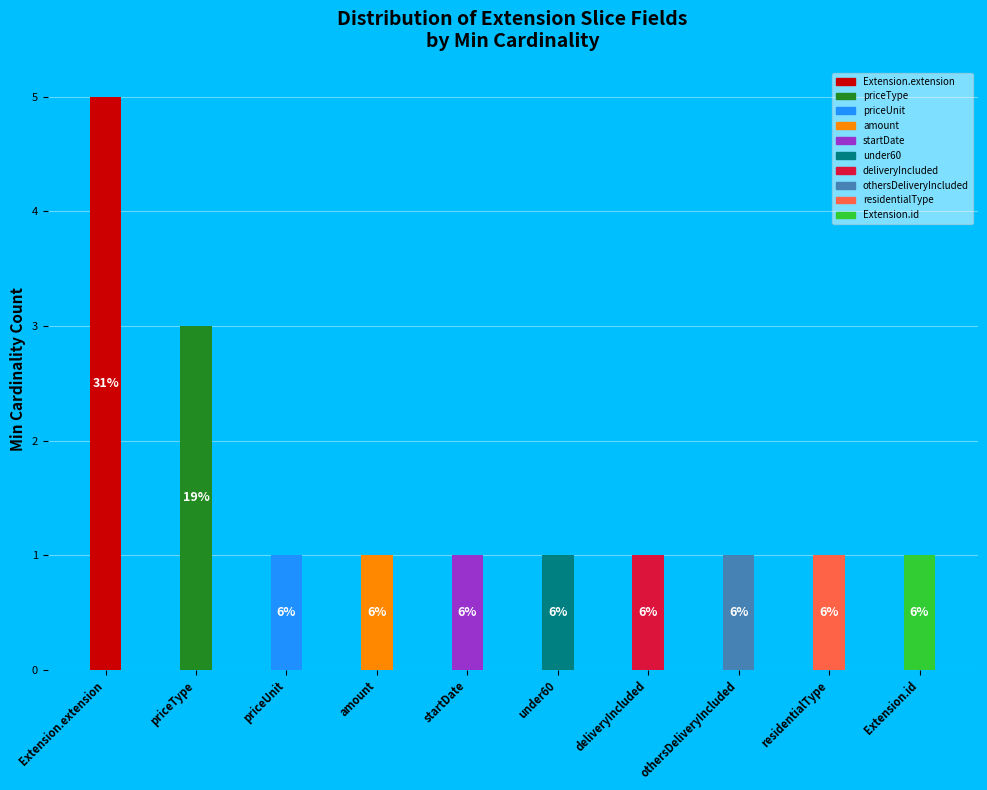

Rank the categories by value from lowest to highest.

priceUnit, amount, startDate, under60, deliveryIncluded, othersDeliveryIncluded, residentialType, Extension.id, priceType, Extension.extension